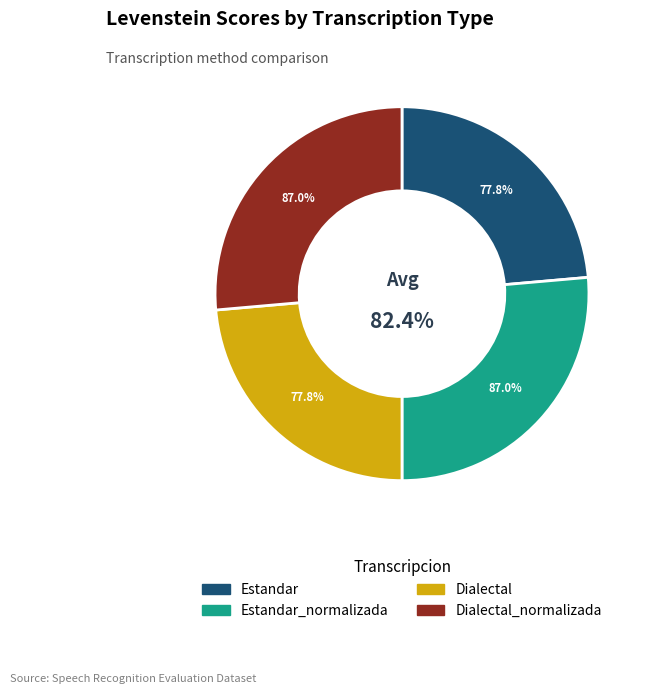

Approximately how many times larger is the value at Estandar compared to Dialectal?

1.0